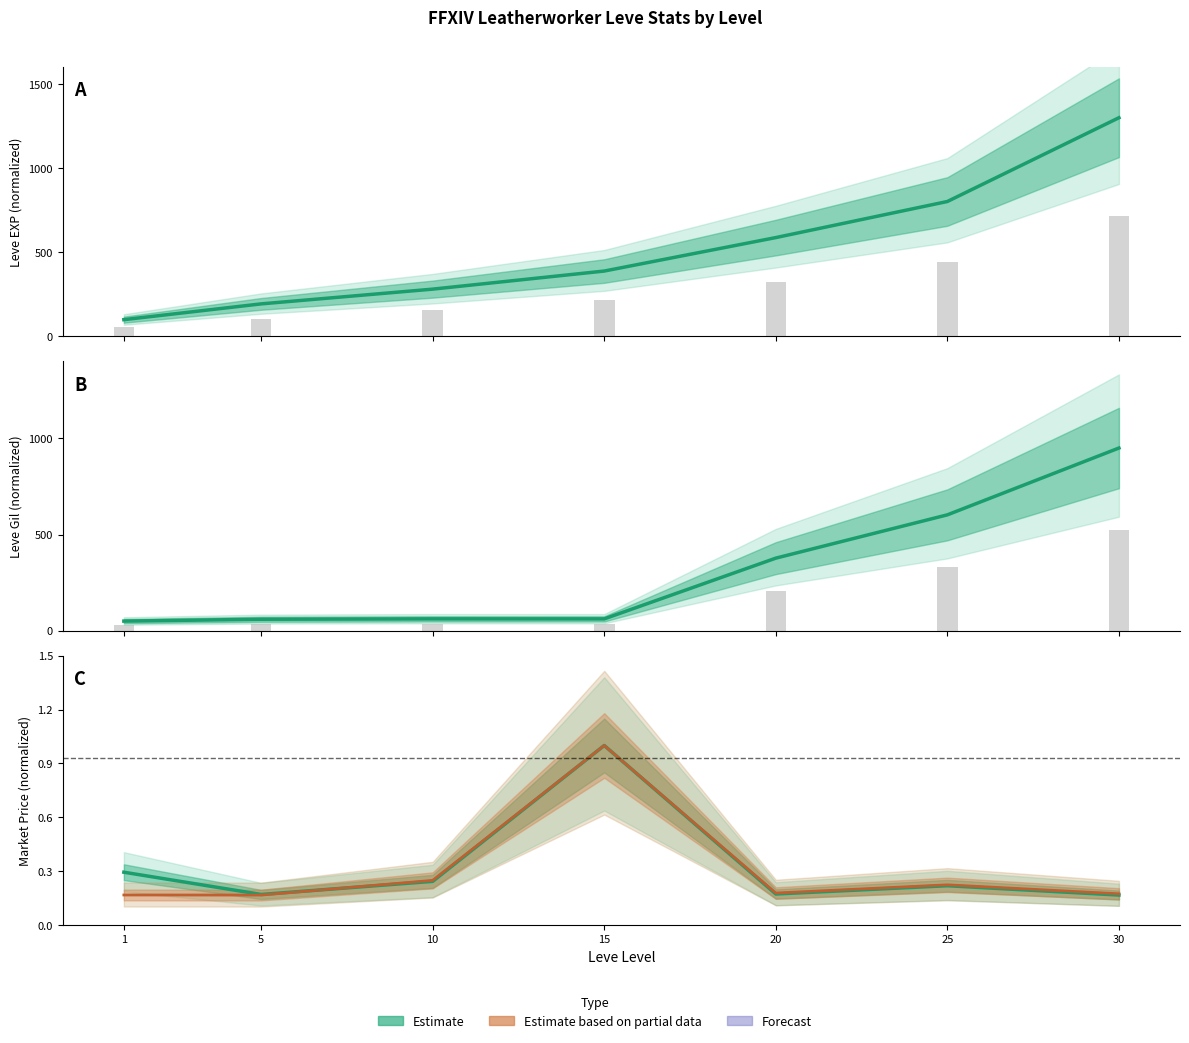

Which series changed the most between 10 and 20?

Leve Gil